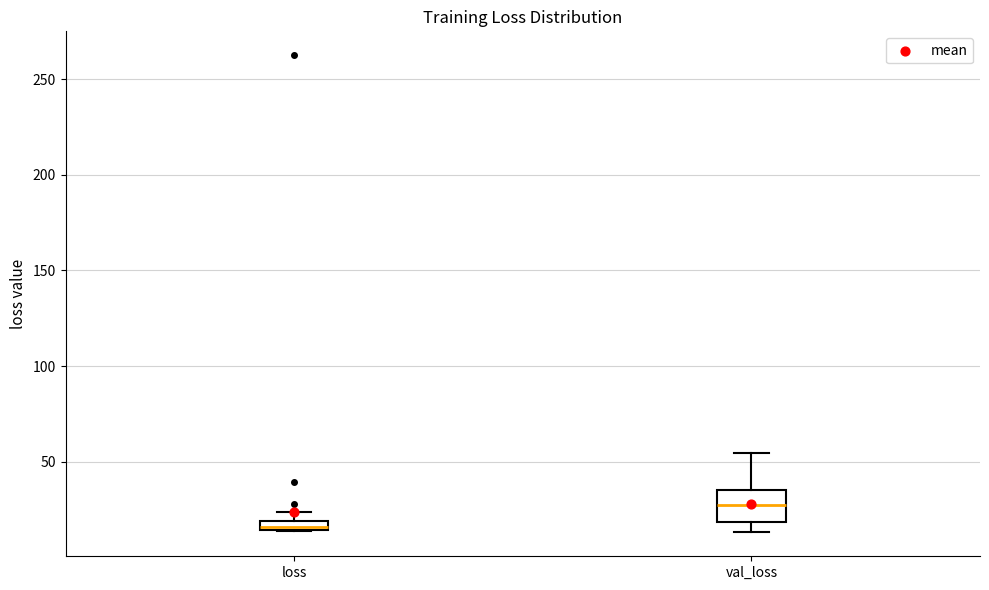

Which box is the tallest, from its lower edge to its upper edge?

val_loss